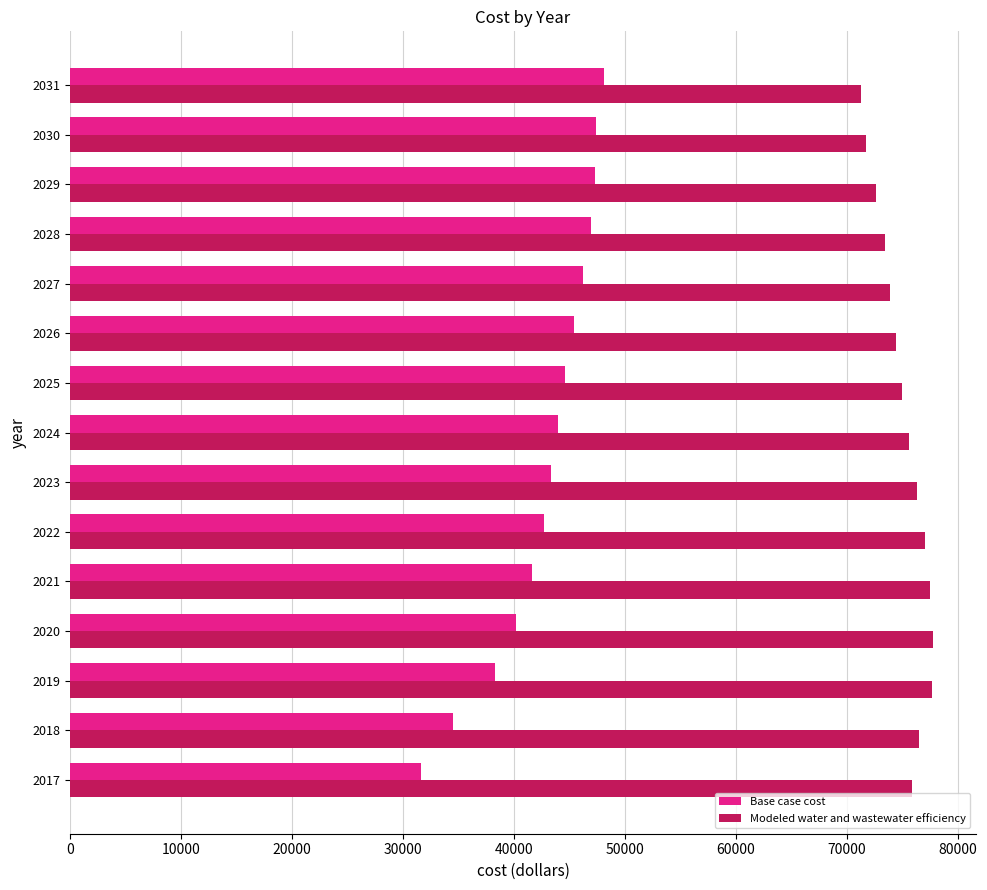

What is the sum of all Modeled water and wastewater efficiency values?

1126302.5